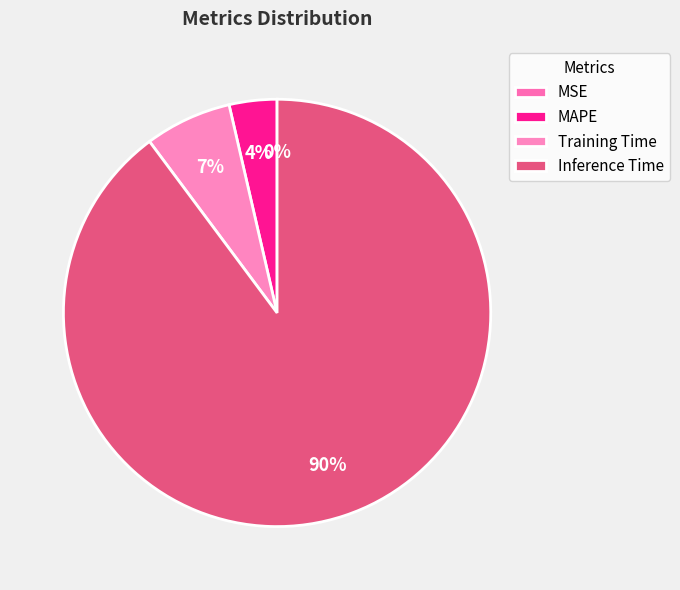

Between Inference Time and Training Time, which is larger?

Inference Time